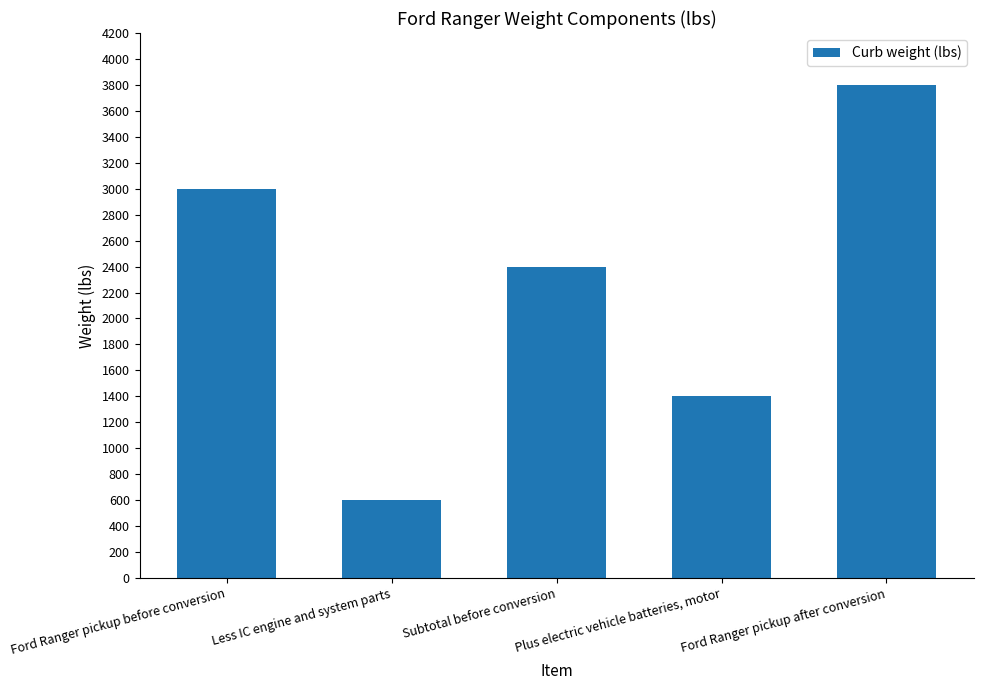

Reading left to right, what are all the values shown in this chart?

Ford Ranger pickup before conversion=3000	Less IC engine and system parts=600	Subtotal before conversion=2400	Plus electric vehicle batteries, motor=1400	Ford Ranger pickup after conversion=3800